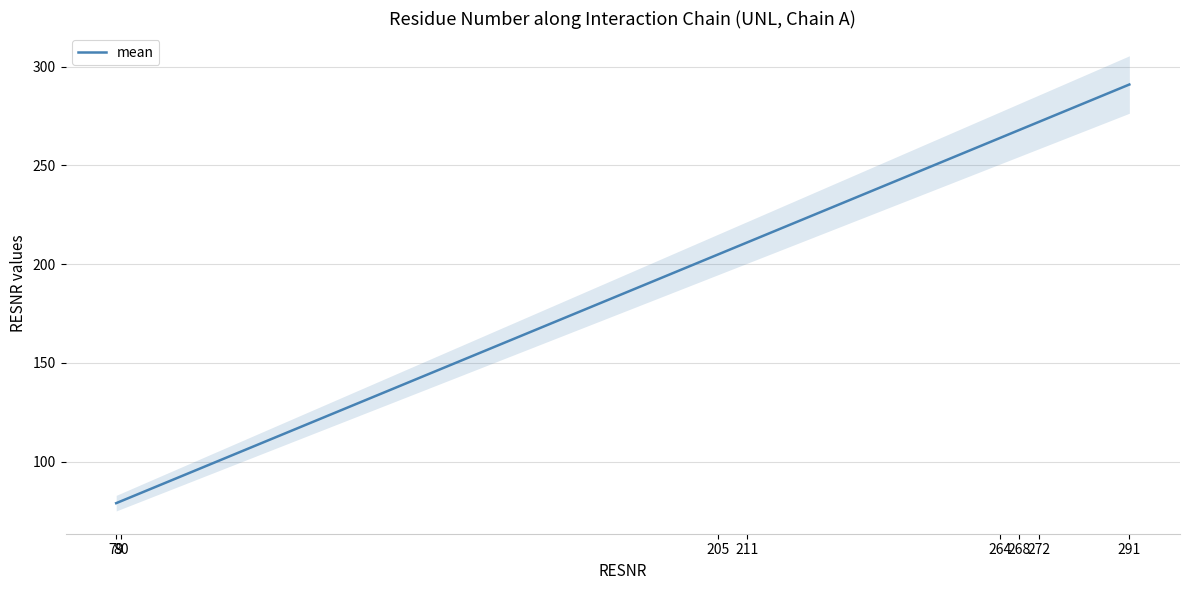

What is the difference between the maximum and minimum values?

212